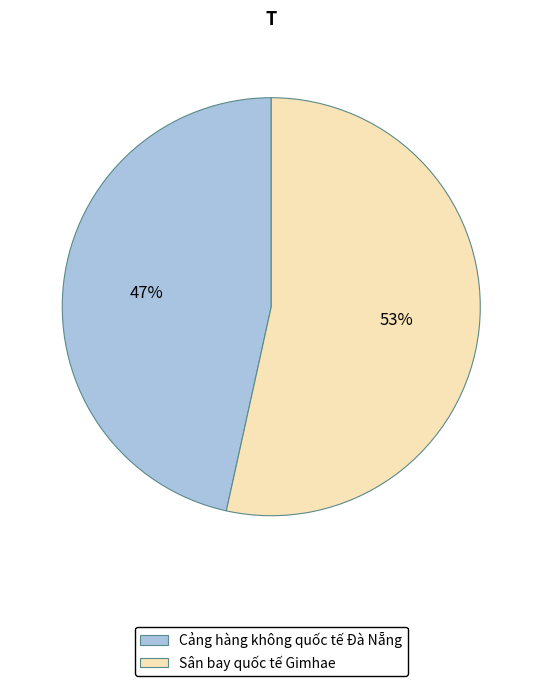

Does any single category account for the majority?

Yes